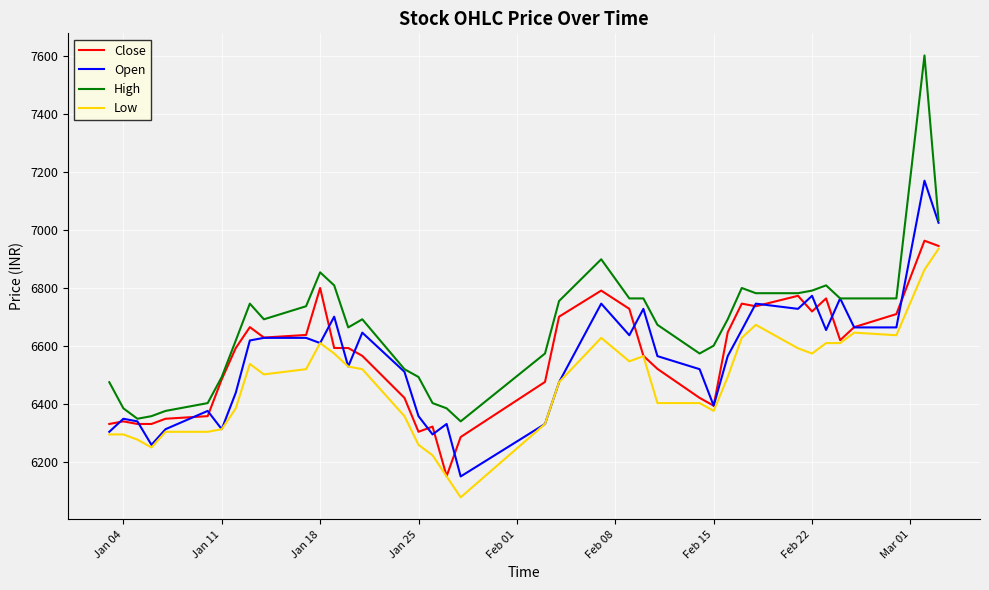

What is the lowest value of the High series?

6340